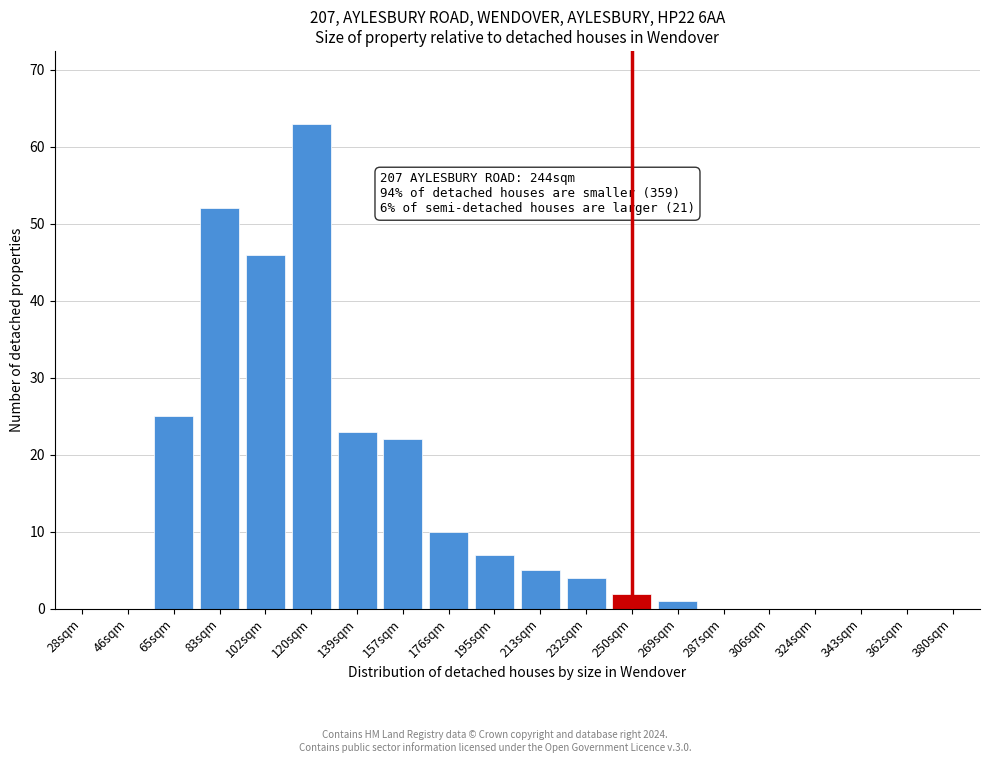

Reading left to right, transcribe all the data shown in this chart.

28sqm=0	46sqm=0	65sqm=25	83sqm=52	102sqm=46	120sqm=63	139sqm=23	157sqm=22	176sqm=10	195sqm=7	213sqm=5	232sqm=4	250sqm=2	269sqm=1	287sqm=0	306sqm=0	324sqm=0	343sqm=0	362sqm=0	380sqm=0